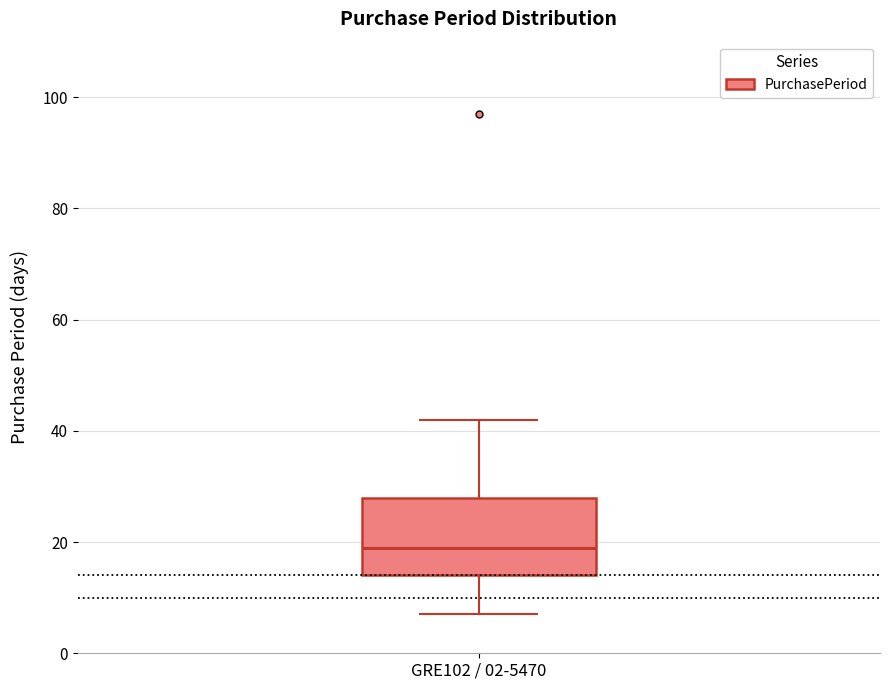

Transcribe this box plot: give where the median line is, the range the box spans, and where the two whiskers end, as read against the y-axis. The values are not printed on the chart, so give them approximately, as read against the axis.

median 20, box 14 to 28, whiskers 8 to 42